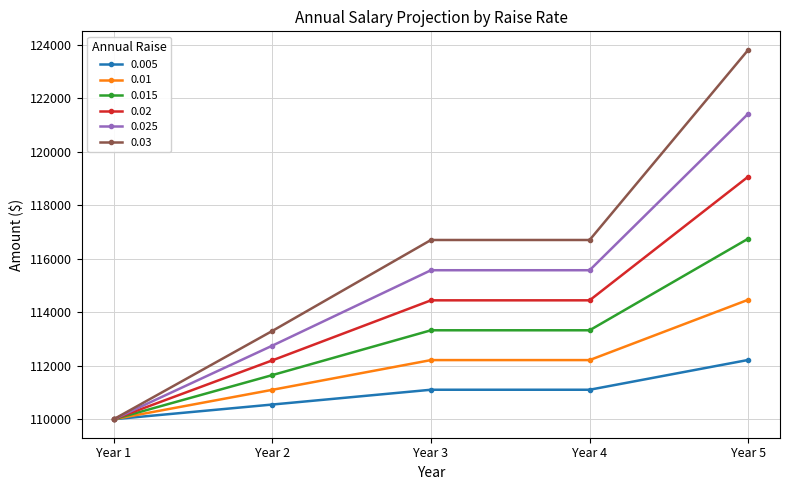

At which category is the sum across all series the highest?

Year 5